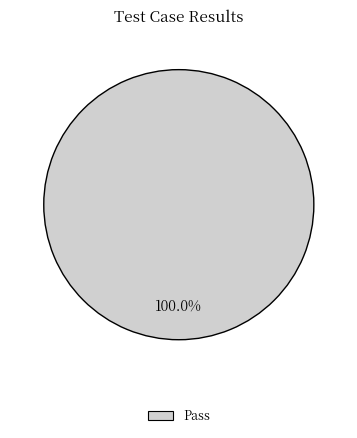

Rank the categories by value from highest to lowest.

Pass